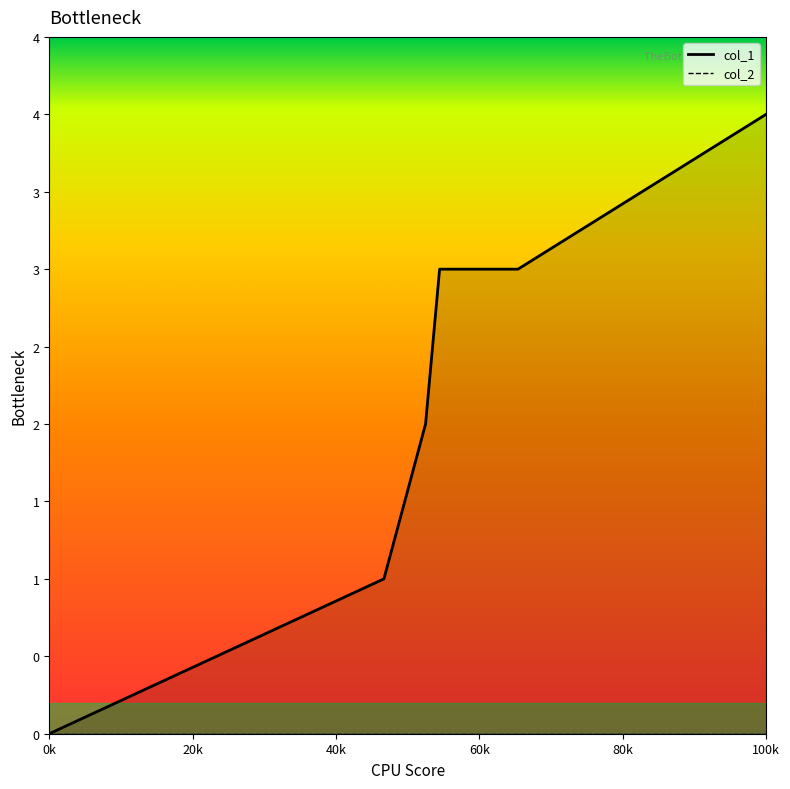

Reading right to left, extract all data points from this chart.

4	3	3	2	1	0